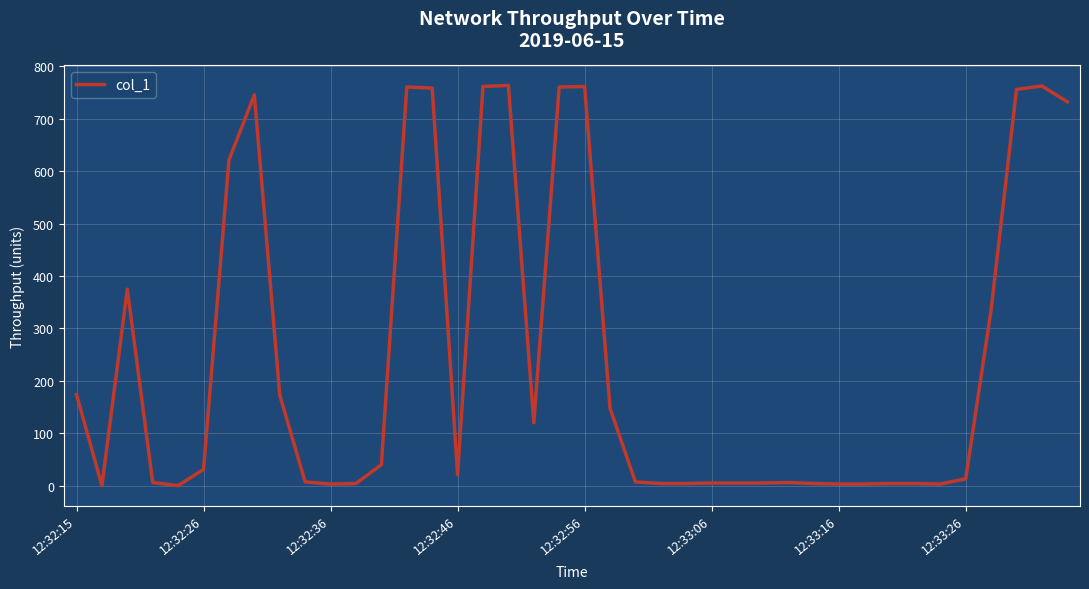

What is the maximum value shown in the chart?

763.5